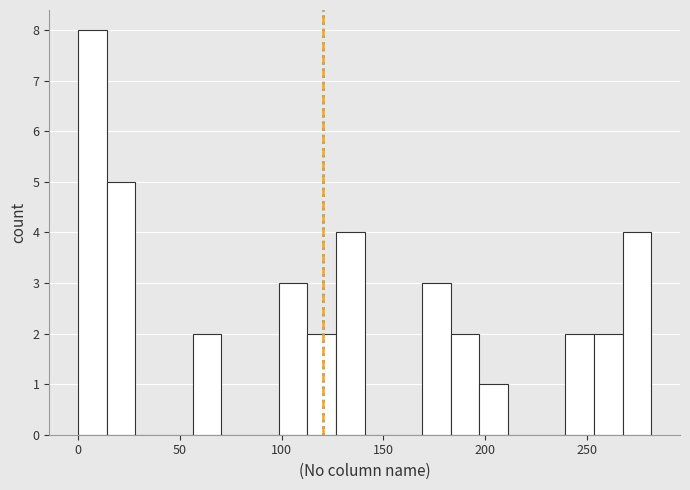

Read against the x-axis, roughly where is the centre of the tallest bar?

5